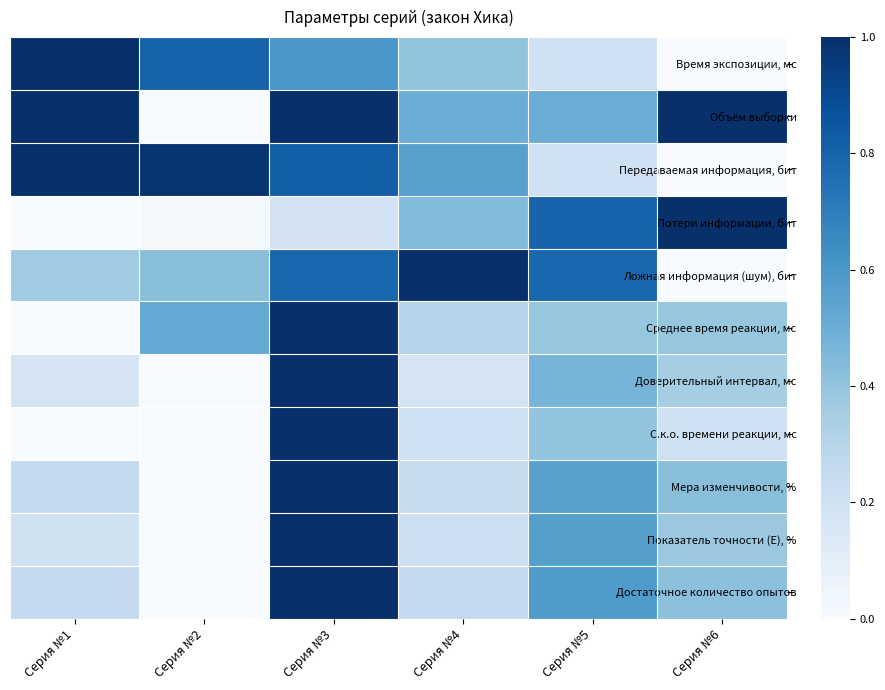

Reading left to right, what are all the values shown in this chart?

Время экспозиции, мс: Серия №1=1.0	Серия №2=0.8	Серия №3=0.6	Серия №4=0.4	Серия №5=0.2	Серия №6=0.0
Объём выборки: Серия №1=1.0	Серия №2=0.0	Серия №3=1.0	Серия №4=0.5	Серия №5=0.5	Серия №6=1.0
Передаваемая информация, бит: Серия №1=1.0	Серия №2=1.0	Серия №3=0.8	Серия №4=0.6	Серия №5=0.2	Серия №6=0.0
Потери информации, бит: Серия №1=0.0	Серия №2=0.0	Серия №3=0.2	Серия №4=0.4	Серия №5=0.8	Серия №6=1.0
Ложная информация (шум), бит: Серия №1=0.4	Серия №2=0.4	Серия №3=0.8	Серия №4=1.0	Серия №5=0.8	Серия №6=0.0
Среднее время реакции, мс: Серия №1=0.0	Серия №2=0.5	Серия №3=1.0	Серия №4=0.3	Серия №5=0.4	Серия №6=0.4
Доверительный интервал, мс: Серия №1=0.2	Серия №2=0.0	Серия №3=1.0	Серия №4=0.2	Серия №5=0.5	Серия №6=0.4
С.к.о. времени реакции, мс: Серия №1=0.0	Серия №2=0.0	Серия №3=1.0	Серия №4=0.2	Серия №5=0.4	Серия №6=0.2
Мера изменчивости, %: Серия №1=0.3	Серия №2=0.0	Серия №3=1.0	Серия №4=0.2	Серия №5=0.6	Серия №6=0.4
Показатель точности (E), %: Серия №1=0.2	Серия №2=0.0	Серия №3=1.0	Серия №4=0.2	Серия №5=0.6	Серия №6=0.4
Достаточное количество опытов: Серия №1=0.2	Серия №2=0.0	Серия №3=1.0	Серия №4=0.2	Серия №5=0.6	Серия №6=0.4